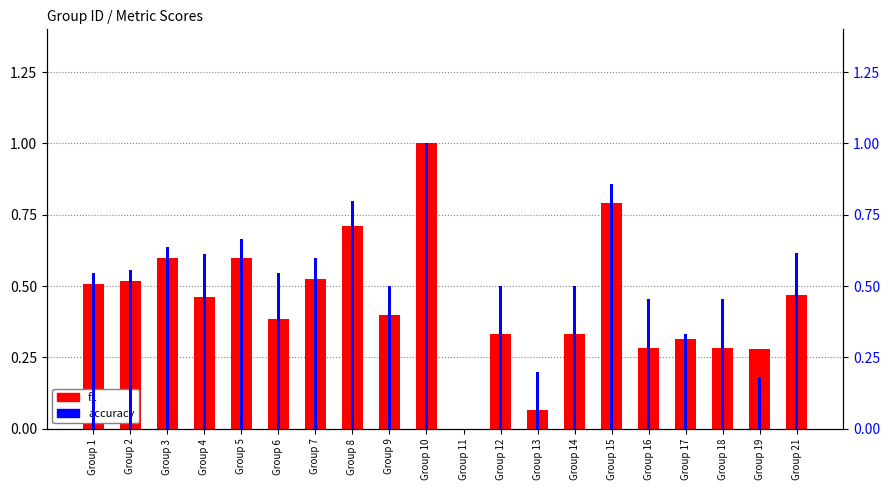

What is the value of the accuracy bar at the 9th from the left?

0.5